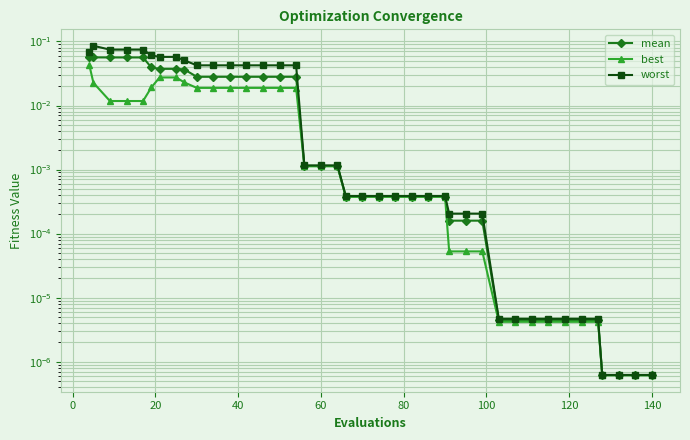

The worst series shows 0.1 at 10. True or false?

False